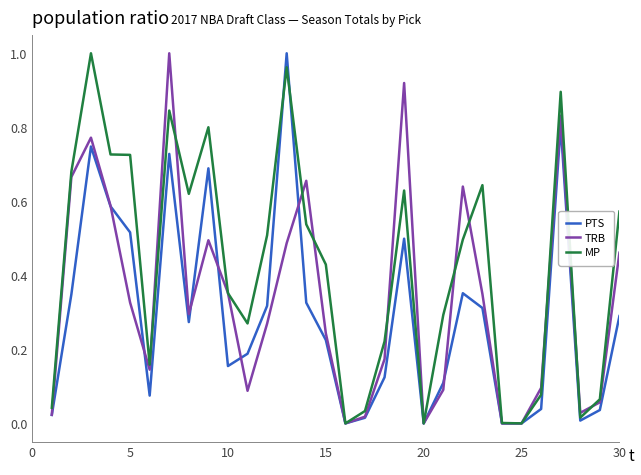

Rank the series by their average value, from highest to lowest.

MP, TRB, PTS